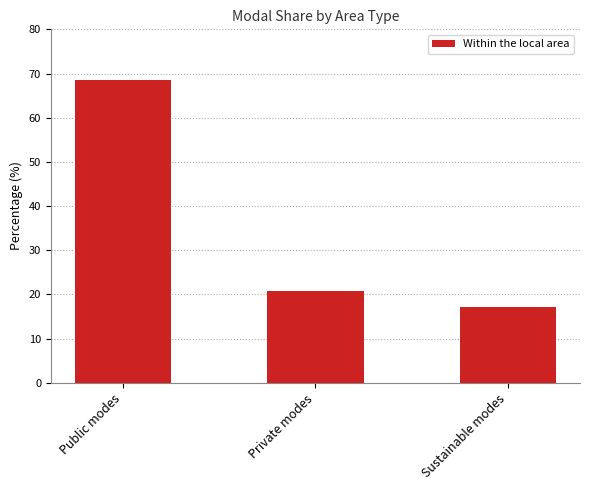

How many categories are shown in the chart?

3